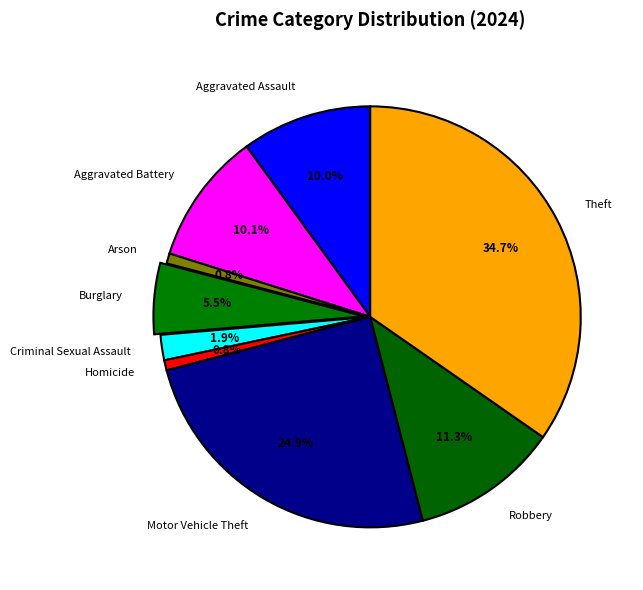

Count the number of slices in the pie.

9